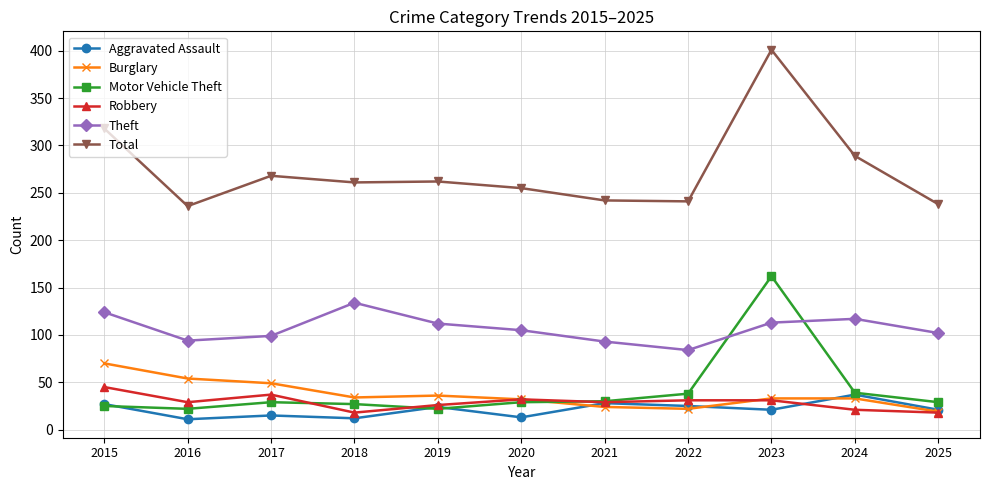

True or false: Theft and Burglary intersect in this chart.

False